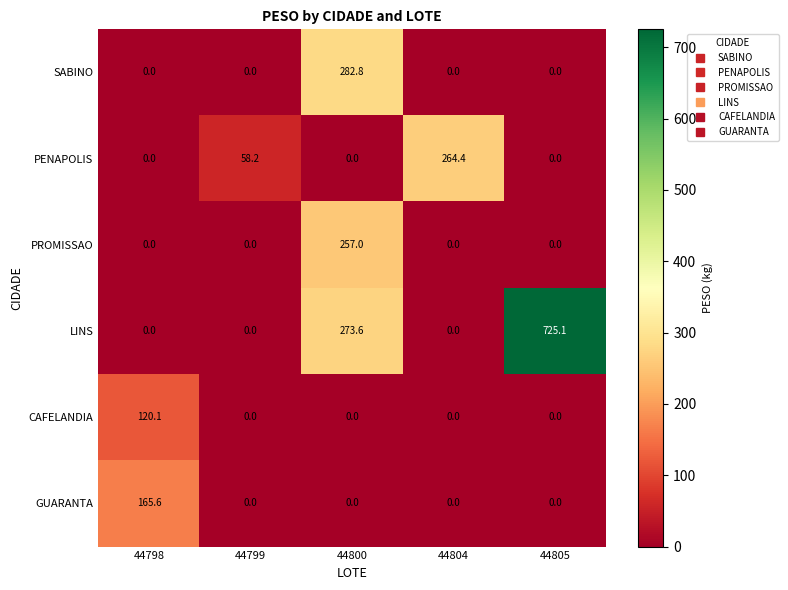

Which category has the highest value across all series?

44805